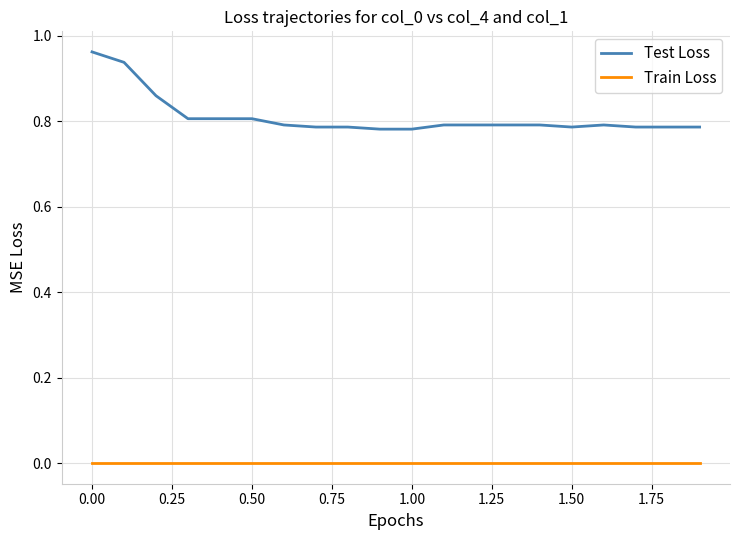

How many categories are shown in the chart?

20